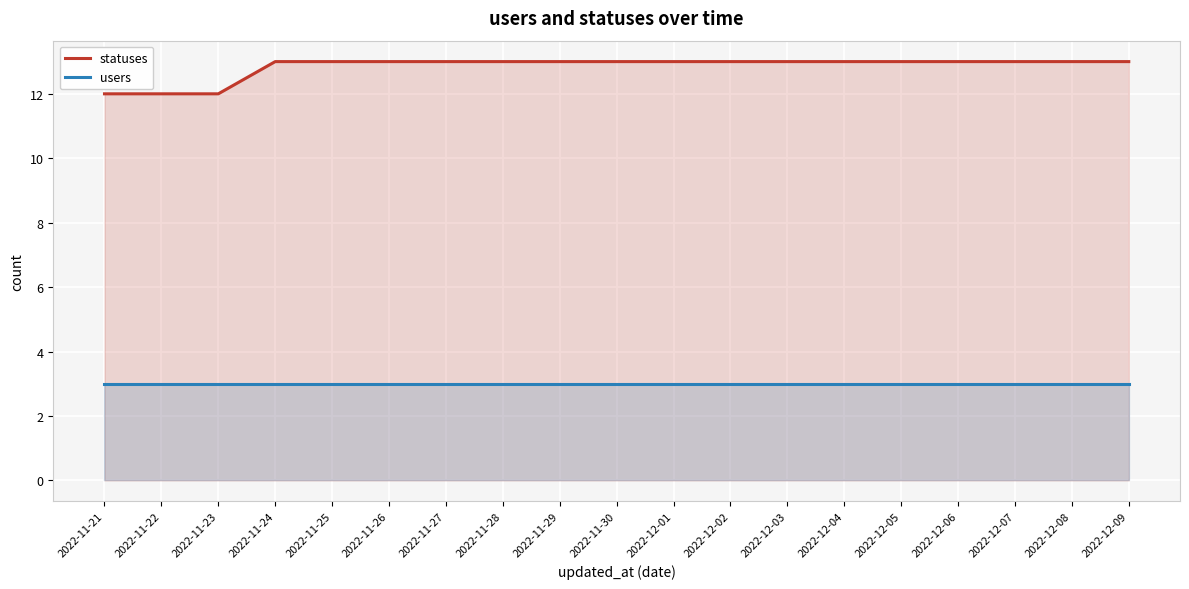

Count the number of categories in the chart.

19